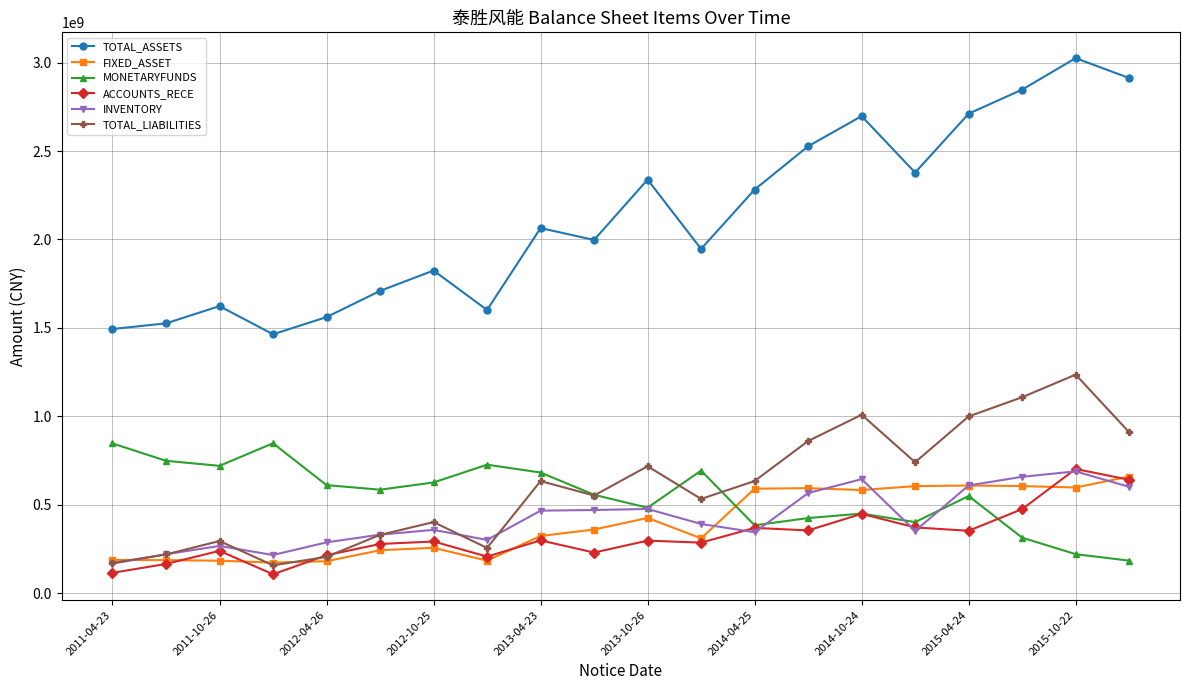

True or false: MONETARYFUNDS and FIXED_ASSET intersect in this chart.

True